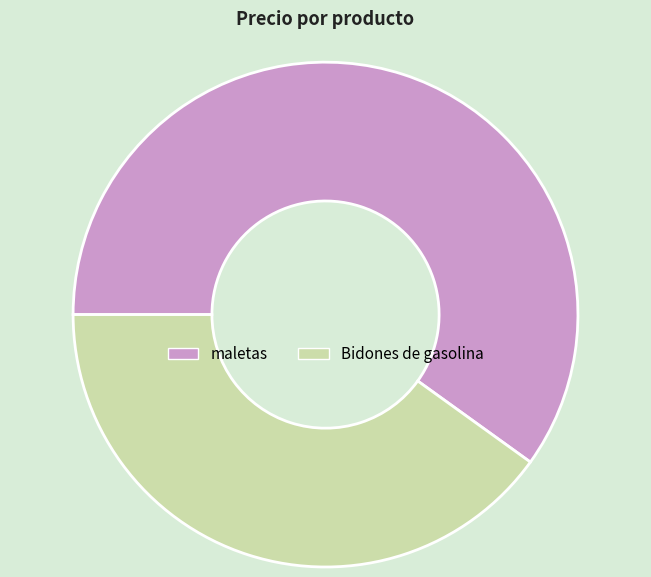

Which category has the biggest portion of the pie?

maletas